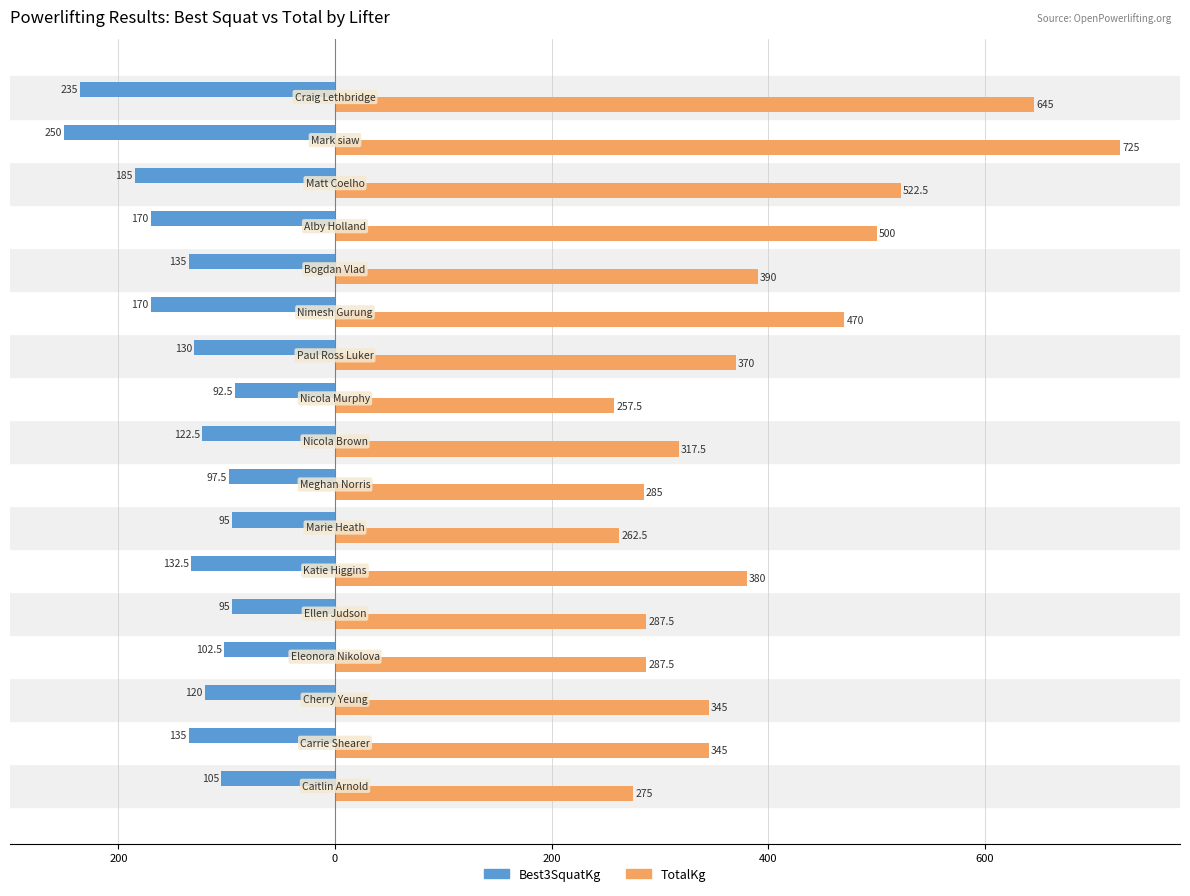

What are all the series names shown in the legend?

Best3SquatKg, TotalKg